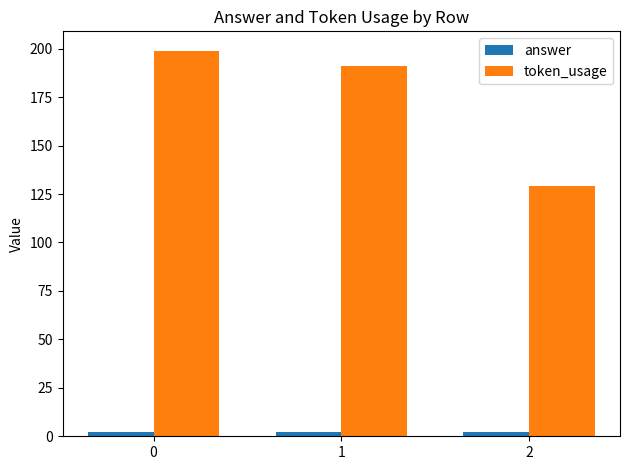

What is the maximum value shown in the chart?

199